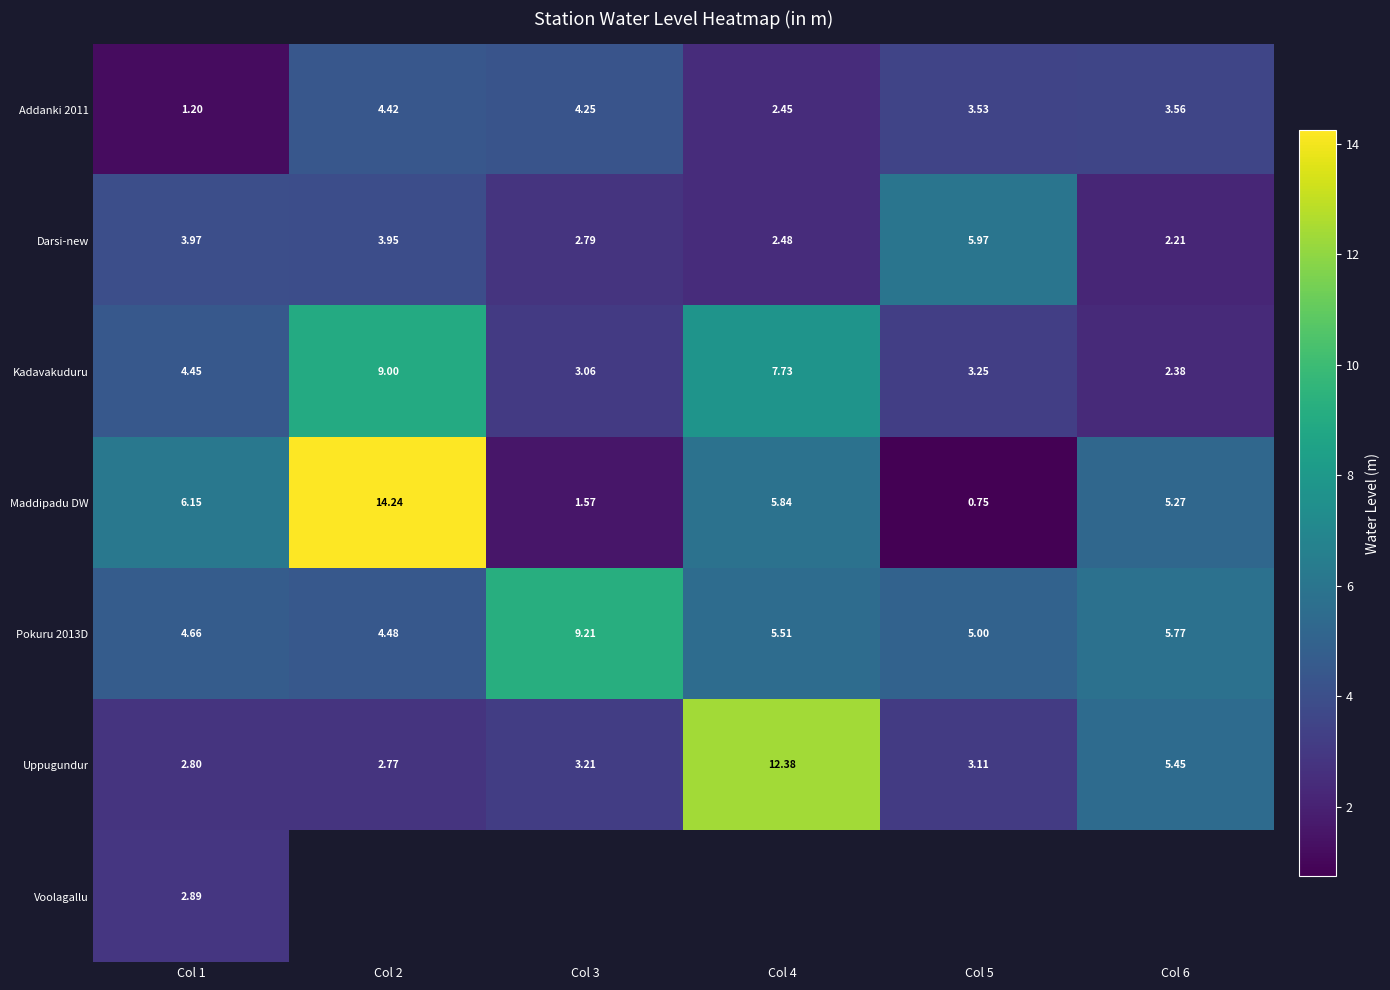

At how many categories does at least one series exceed 2?

6